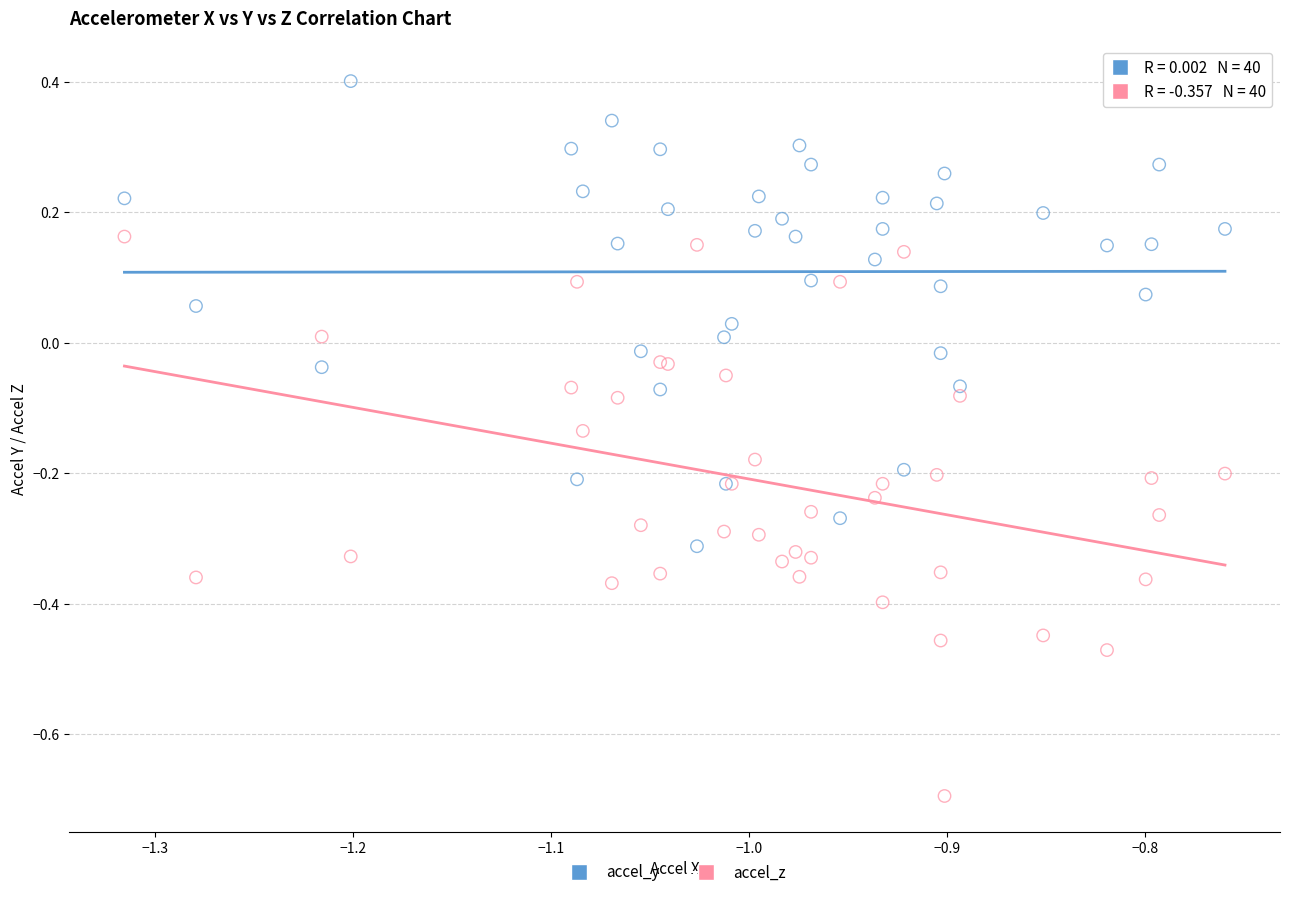

Which series contains the highest Y value?

accel_y